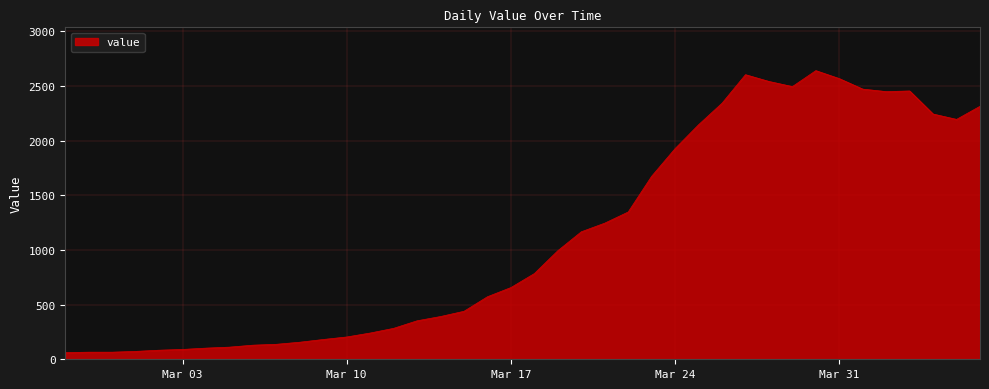

What is the minimum value shown in the chart?

61